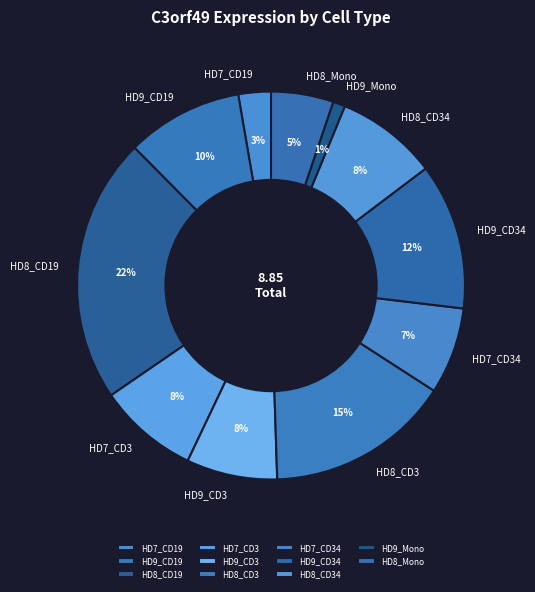

Count the number of slices in the pie.

11